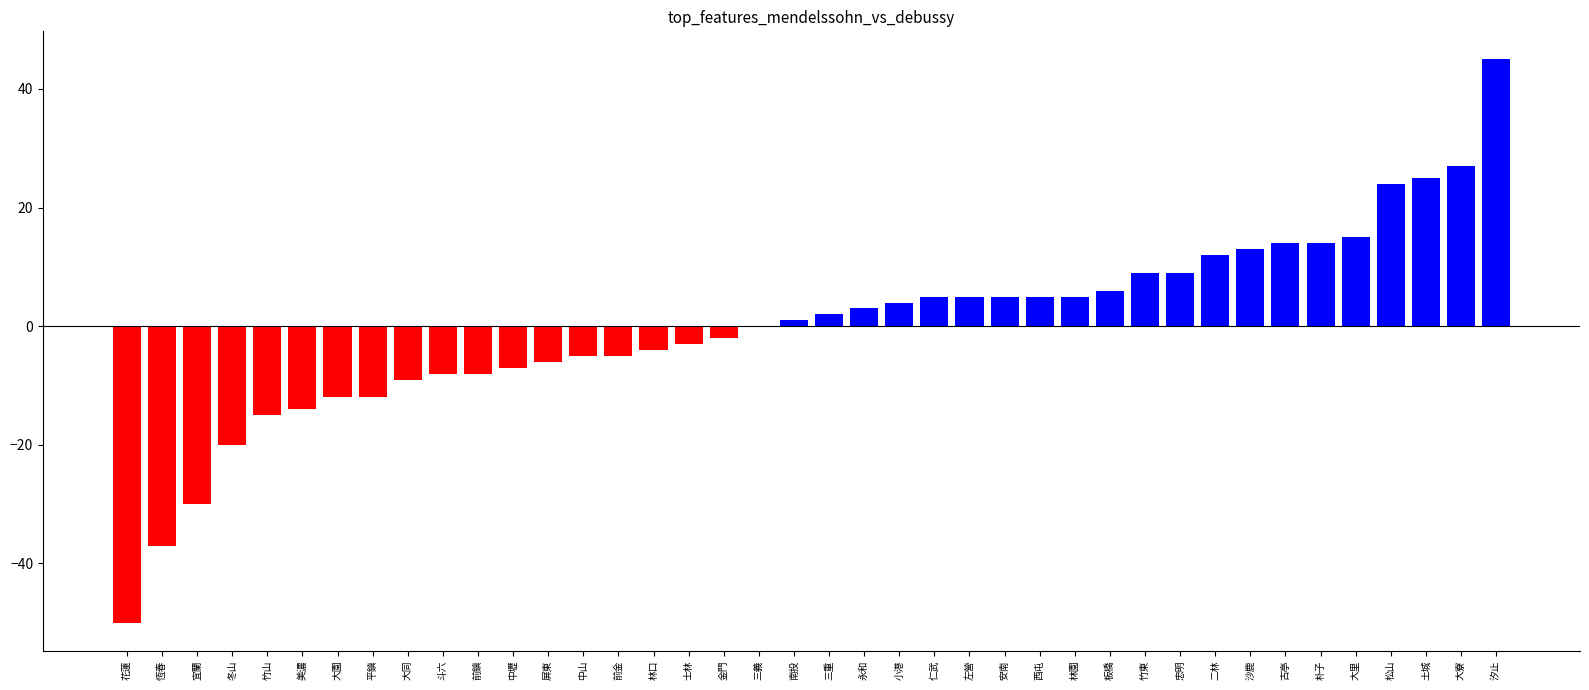

Which has a higher value, 斗六 or 松山?

松山